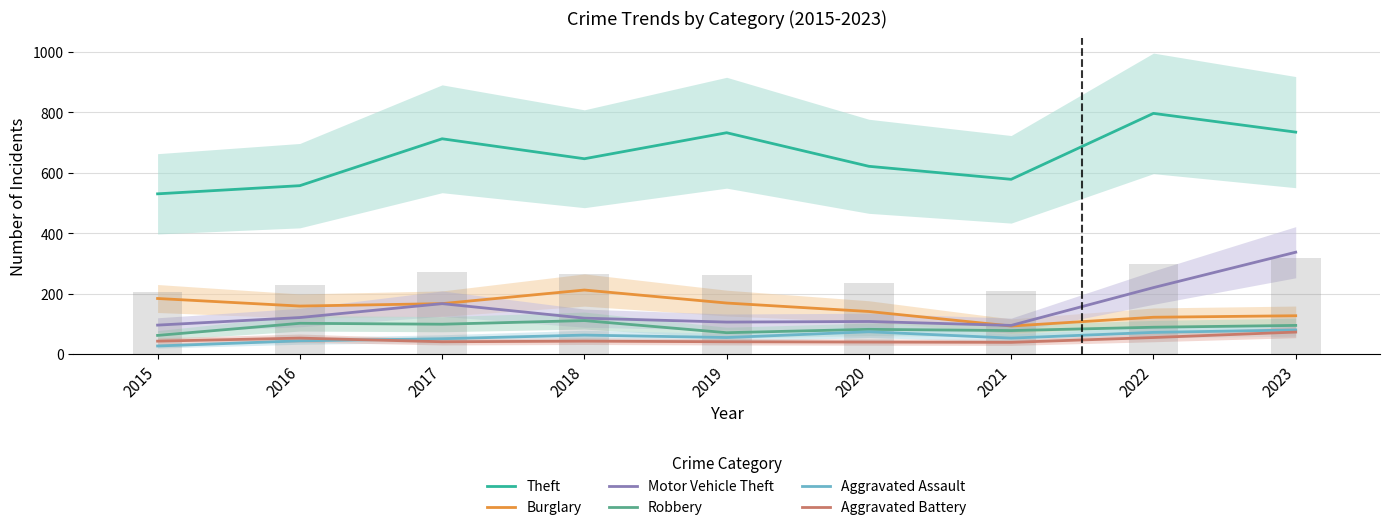

What is the spread (max minus min) of values at 2023?

661